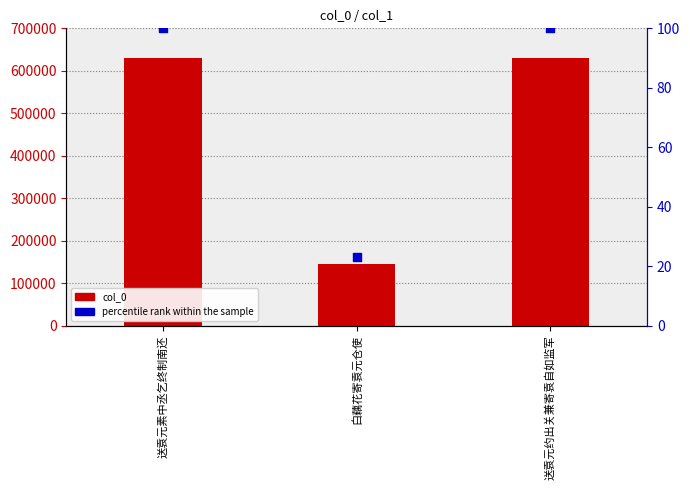

What are all the series names shown in the legend?

col_0, percentile rank within the sample